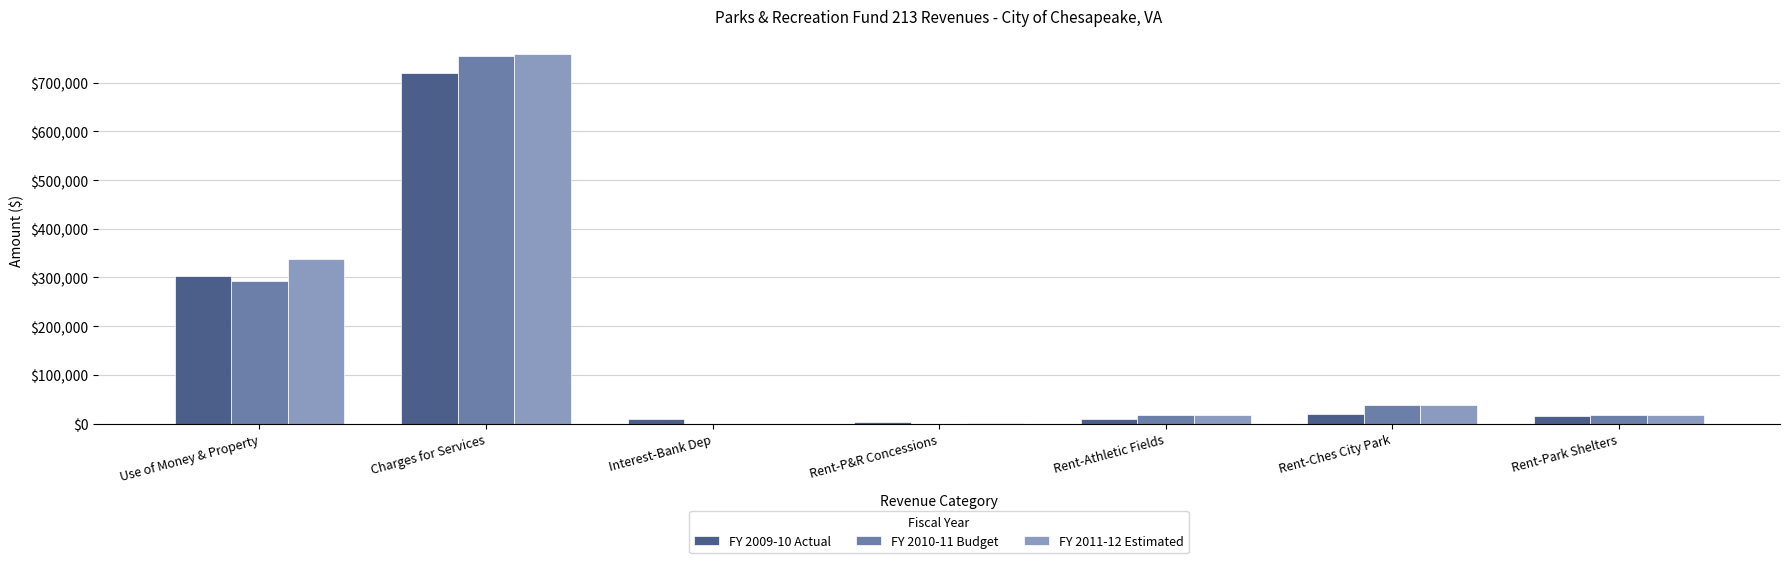

How many groups of bars are there?

7